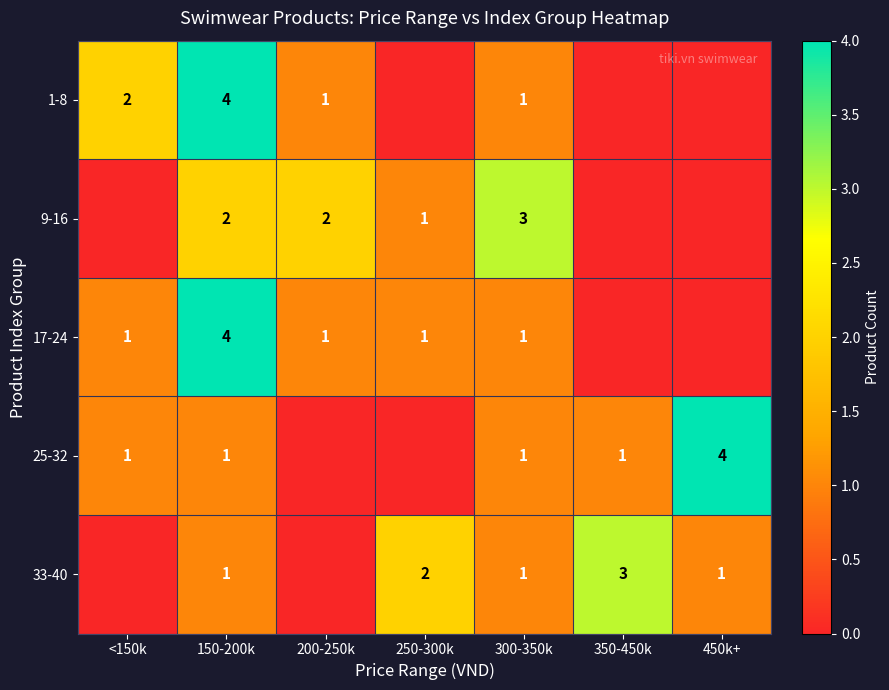

At which category is the sum across all series the highest?

150-200k